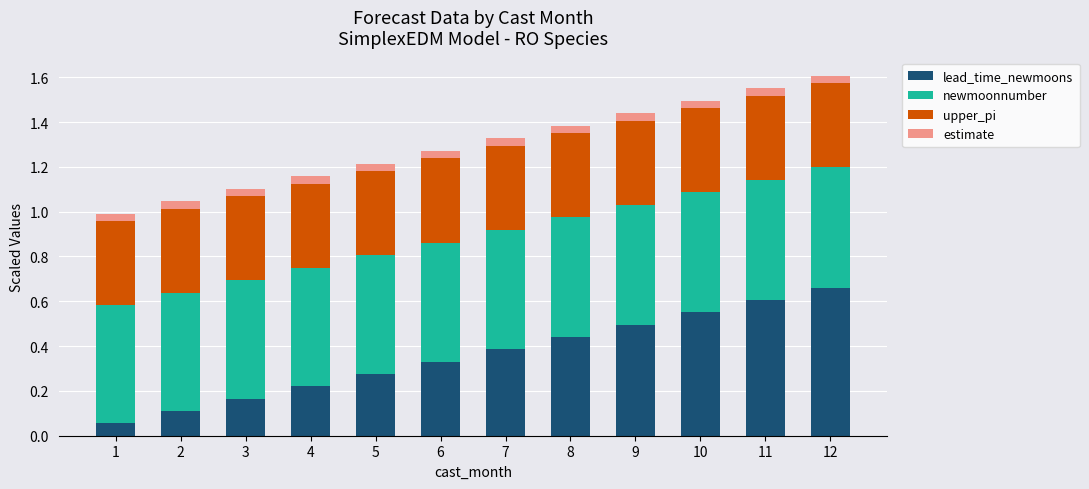

The lead_time_newmoons series shows 0.6 at 11. True or false?

True